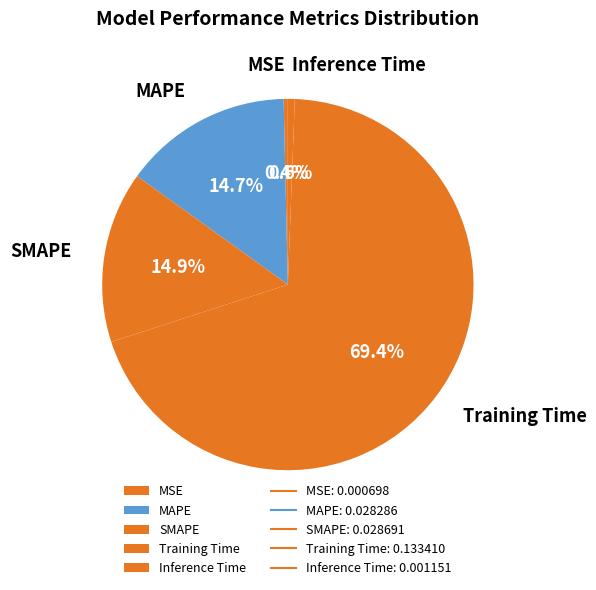

Is it true that MSE is 9% of the pie?

False